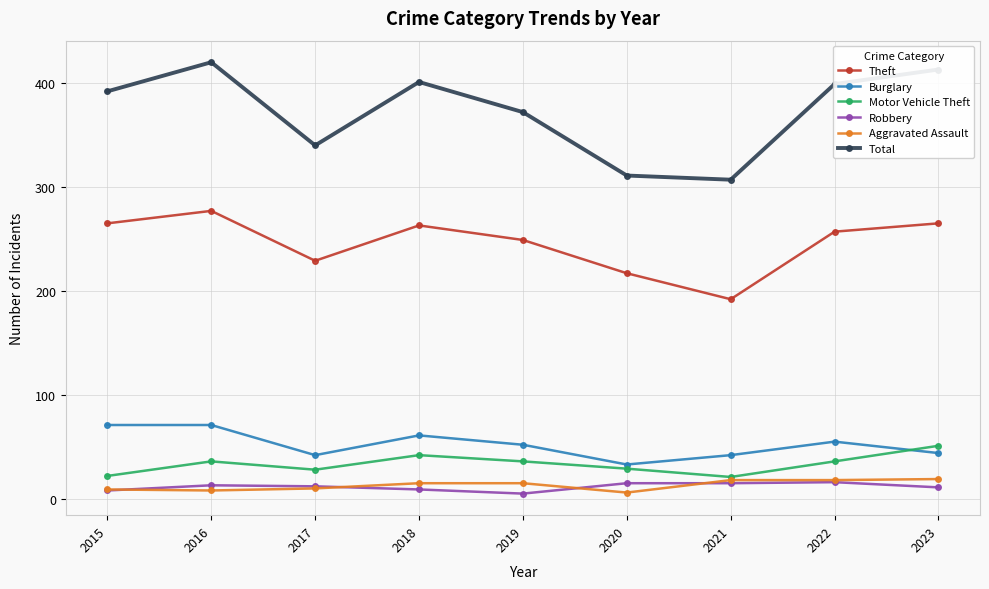

What is the smallest value displayed?

5